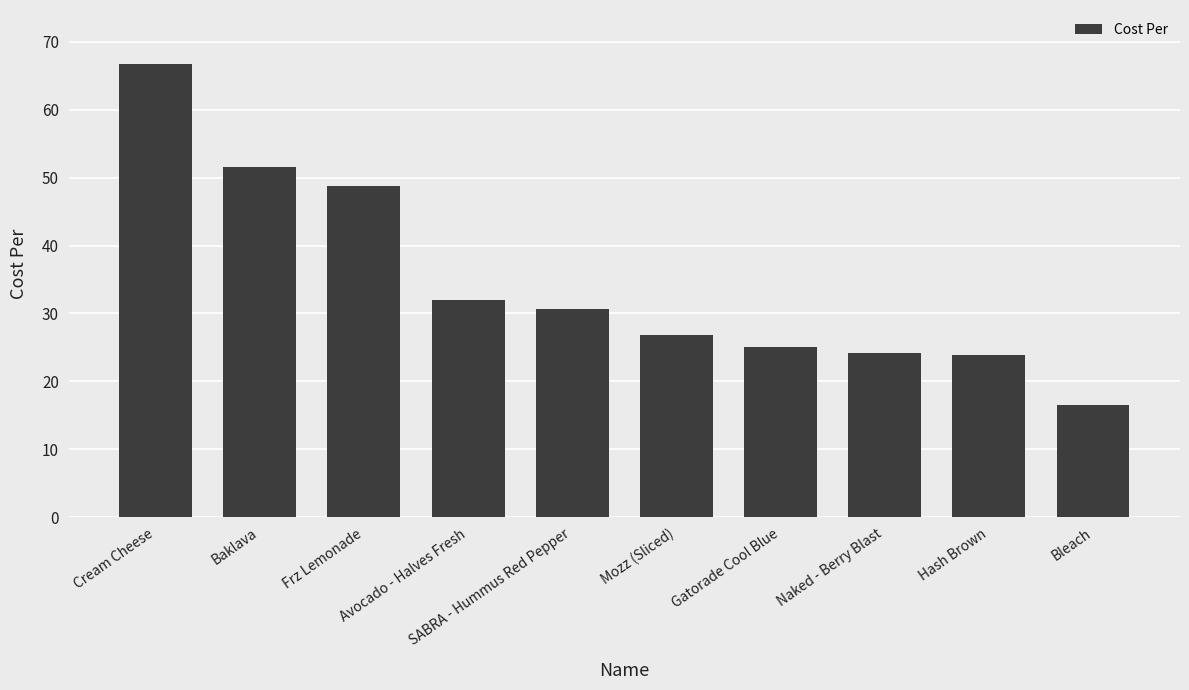

Is it true that the value at Frz Lemonade is 48.9?

True